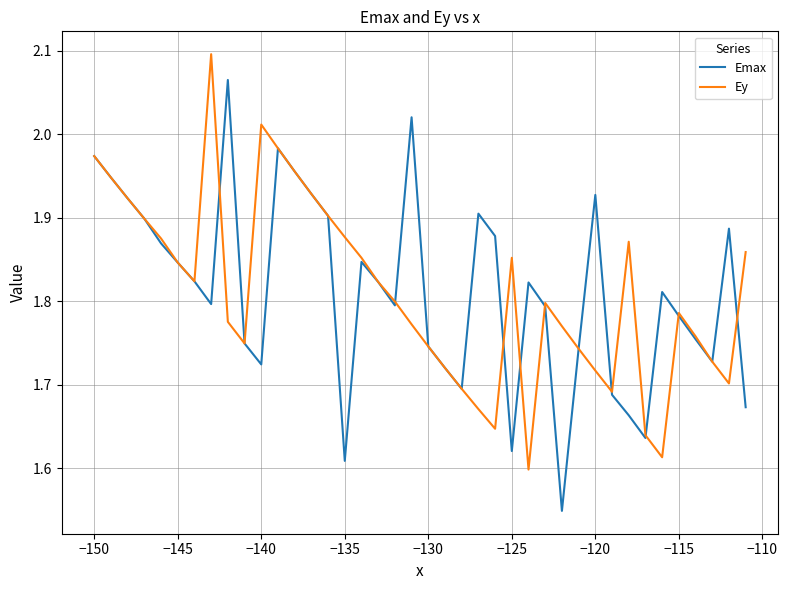

At how many categories does at least one series exceed 1?

40